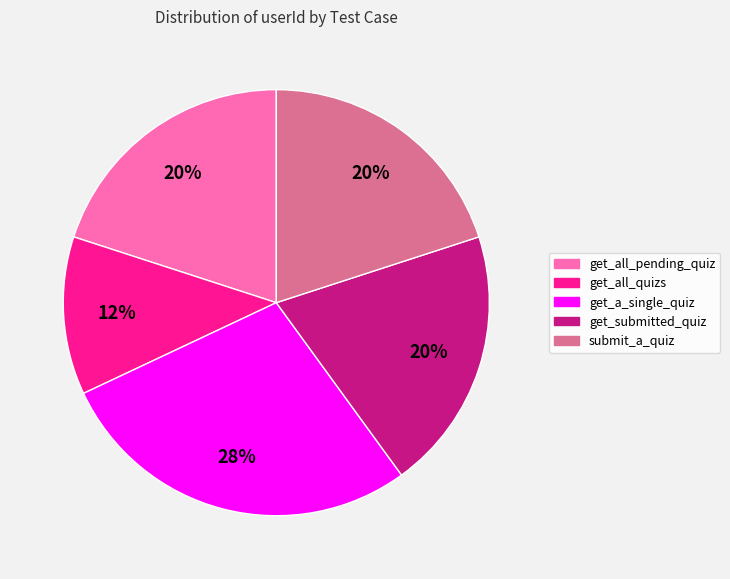

What is the ratio of the value at get_all_pending_quiz to the value at submit_a_quiz?

1.0